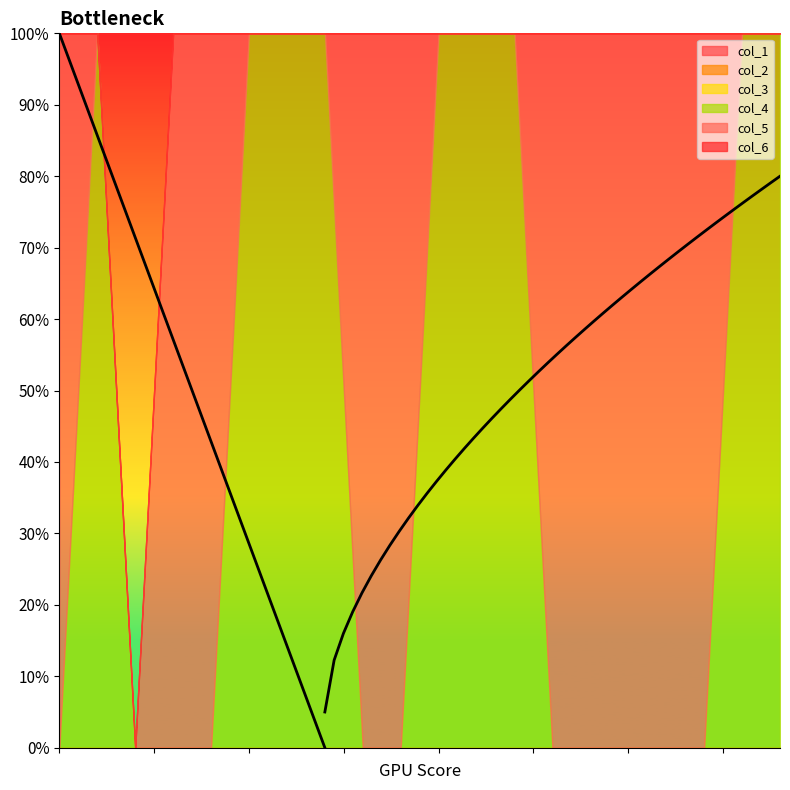

True or false: col_1 has more than 1 points higher than both neighbors.

False